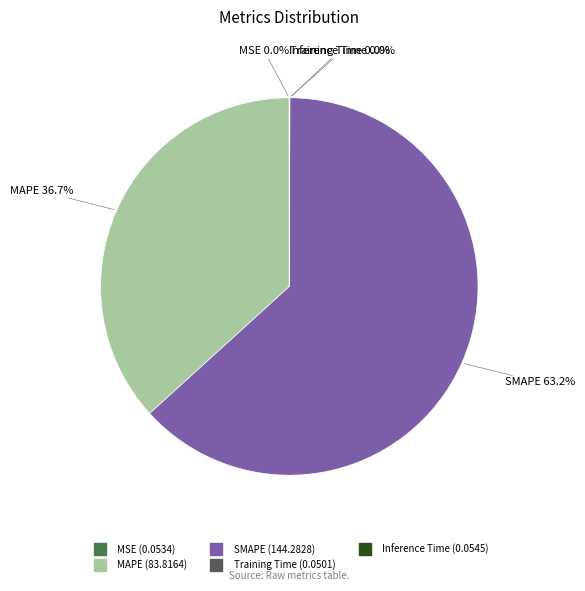

To the nearest percent, what is the average slice percentage?

20%